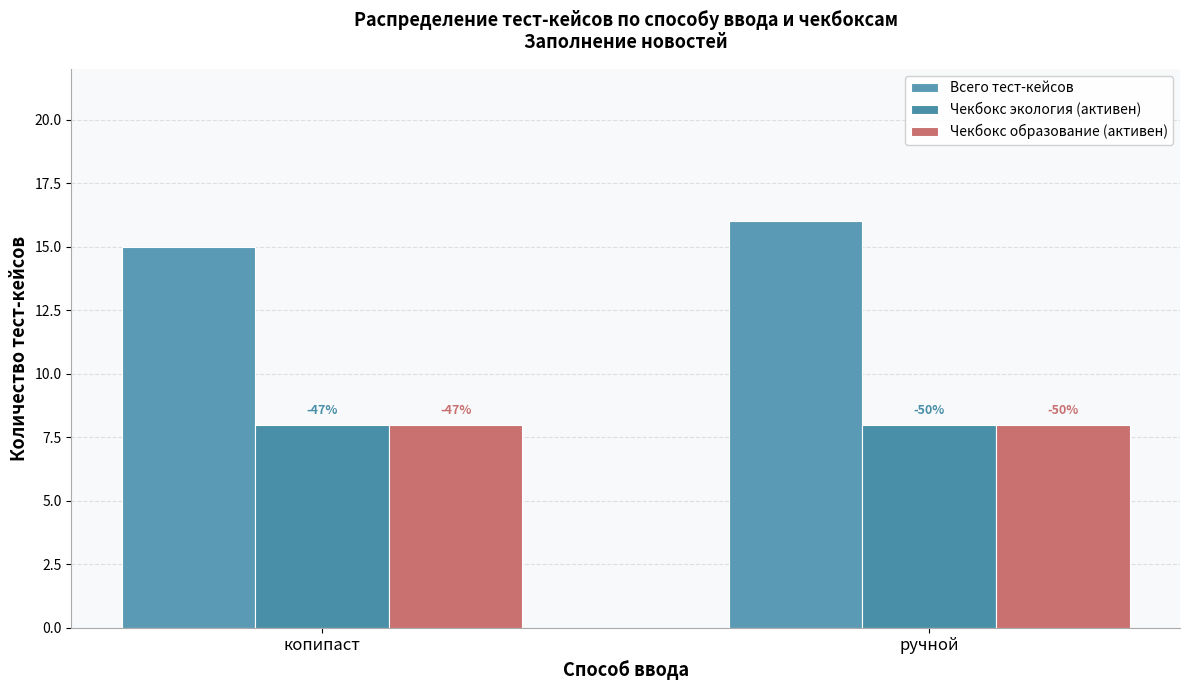

The value of Чекбокс образование (активен) at копипаст is 8. True or false?

True